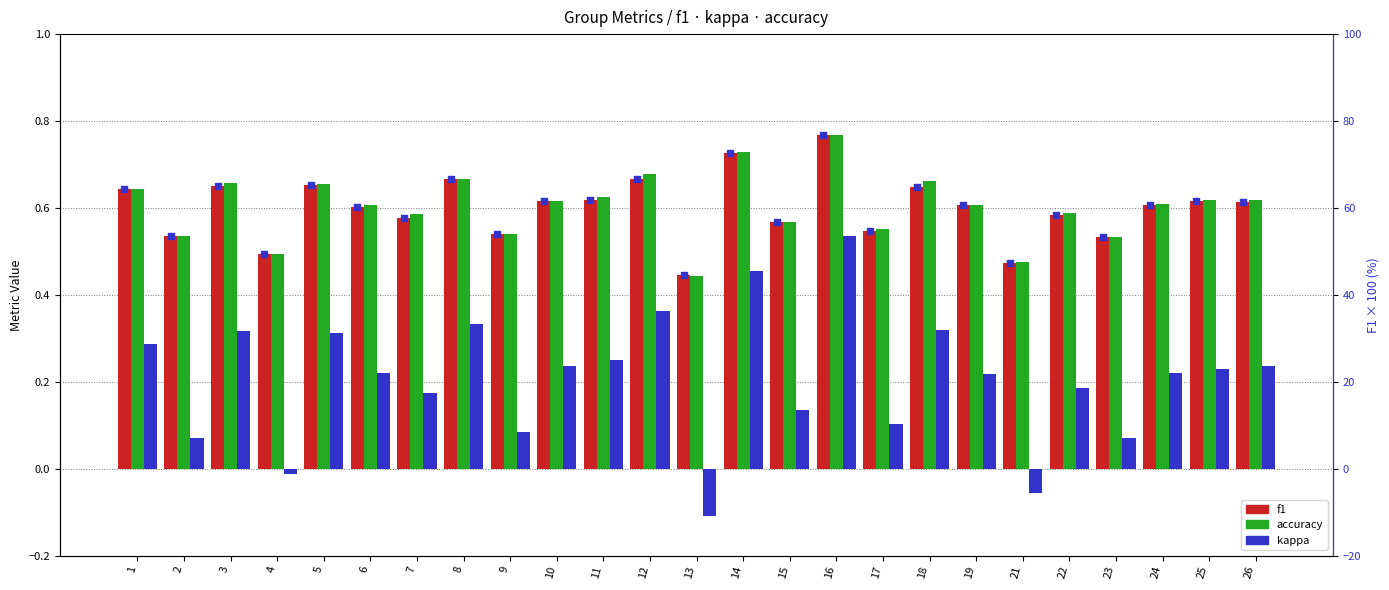

What is the total value across all series at 18?

1.6